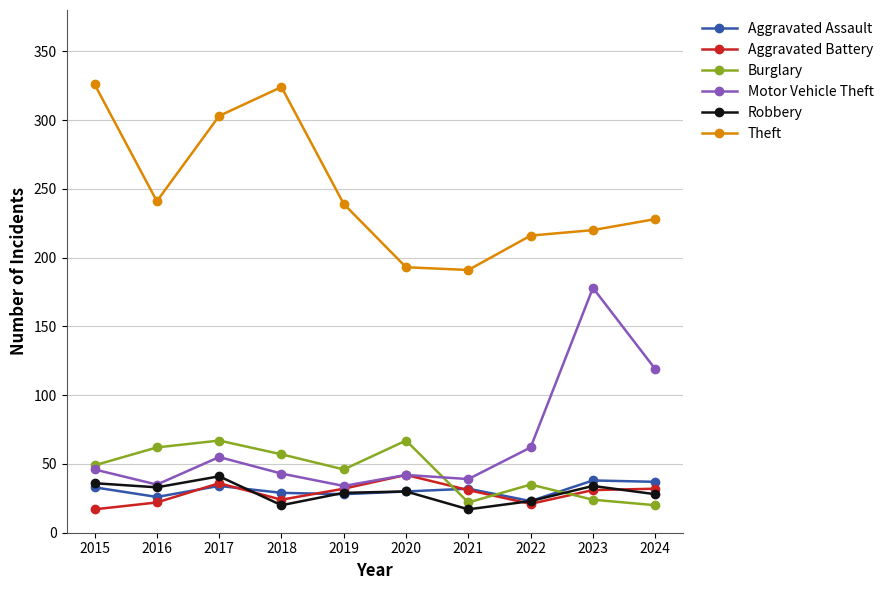

What is the minimum value for Motor Vehicle Theft?

34